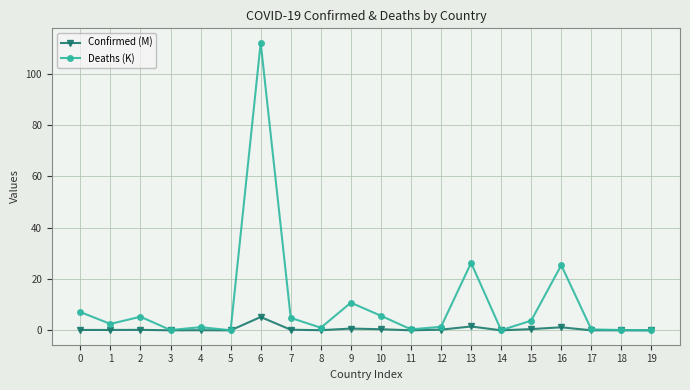

Which series has the widest spread of values?

Deaths (K)